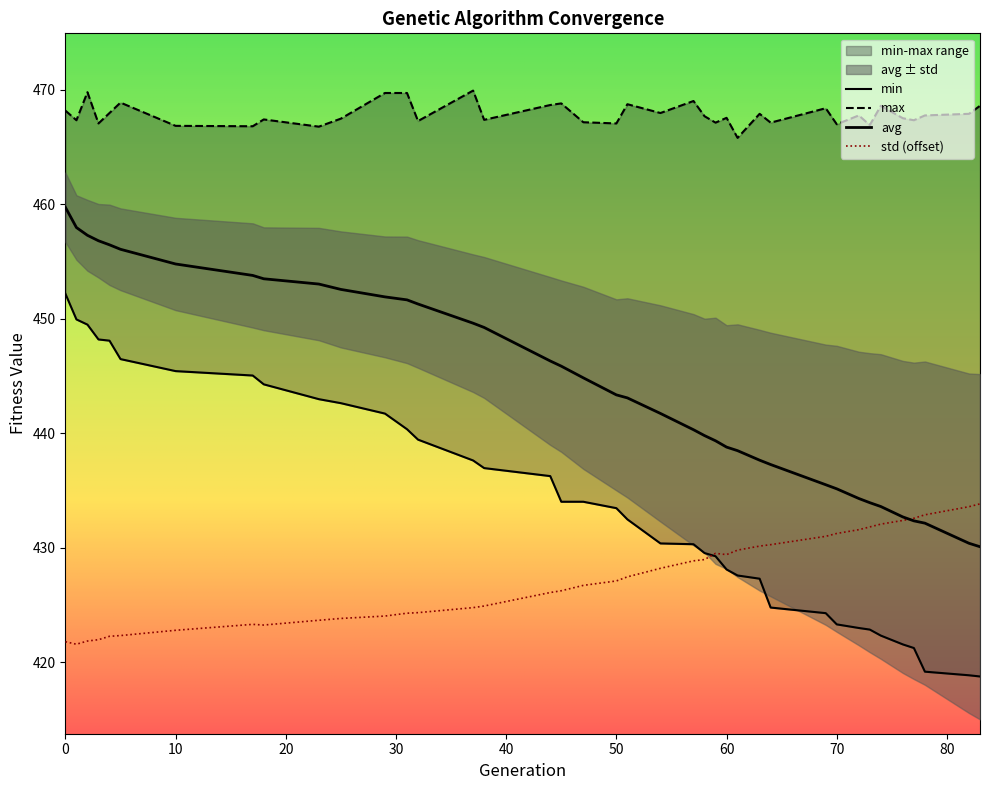

At which category does max reach its first local peak?

2